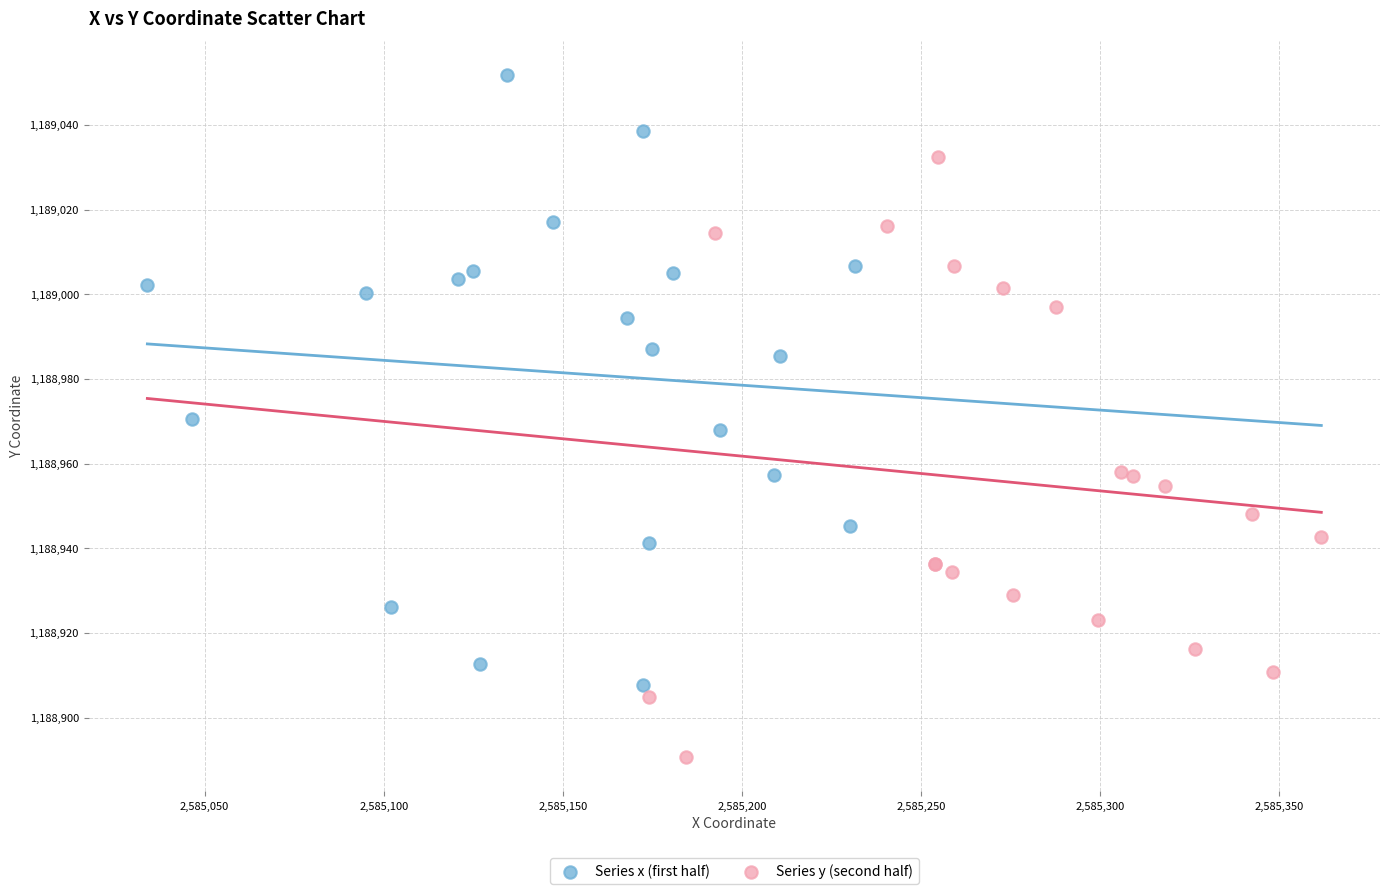

Which series reaches the maximum Y coordinate?

Series x (first half)